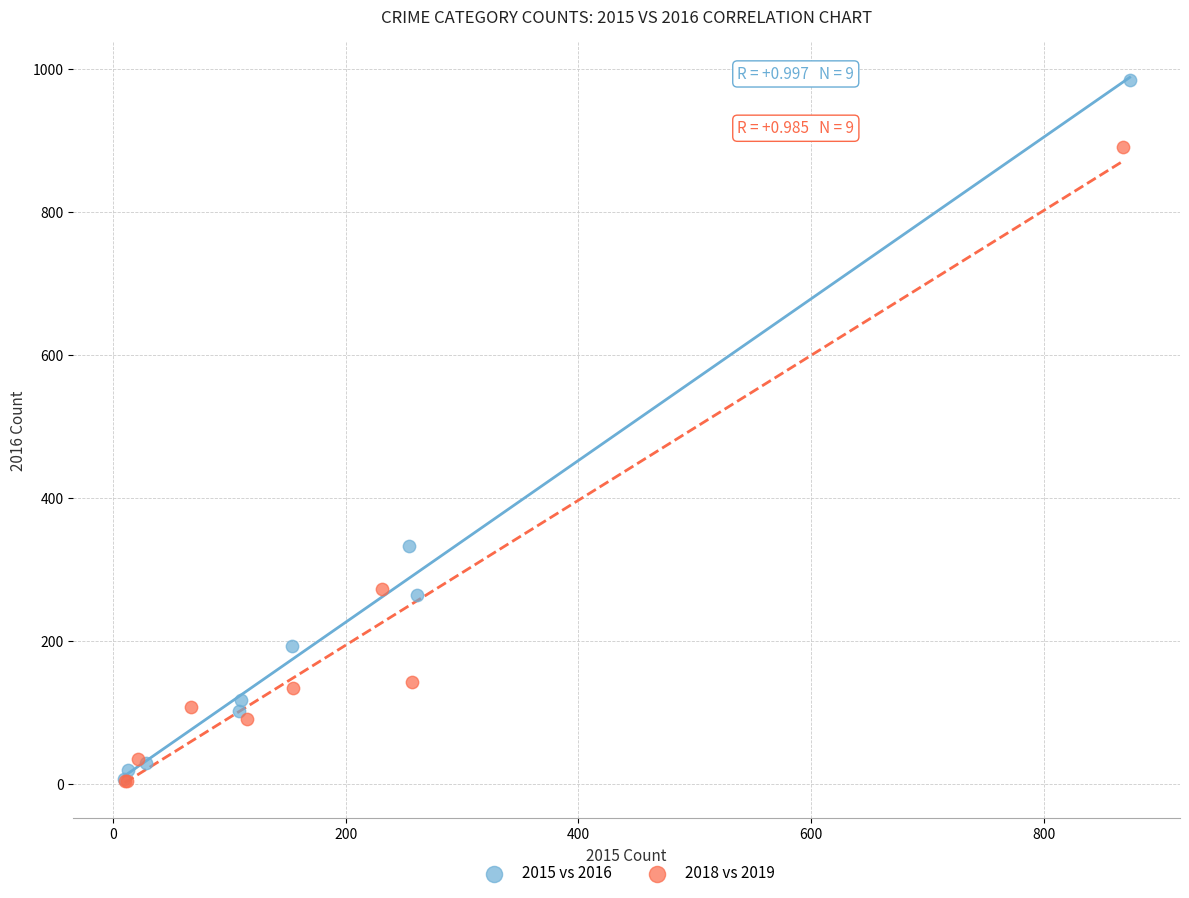

Which series reaches the maximum Y coordinate?

2015 vs 2016